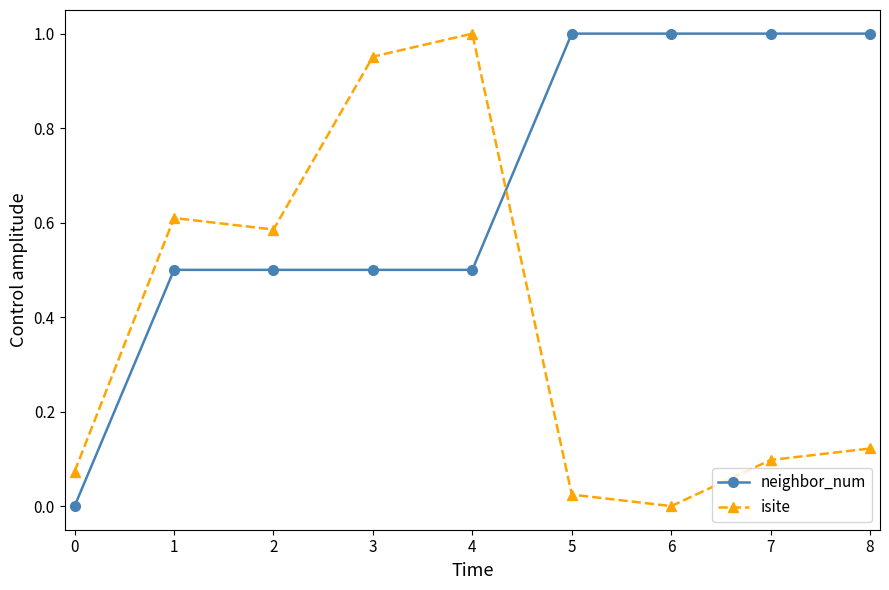

The isite series shows 0.1 at 0. True or false?

True